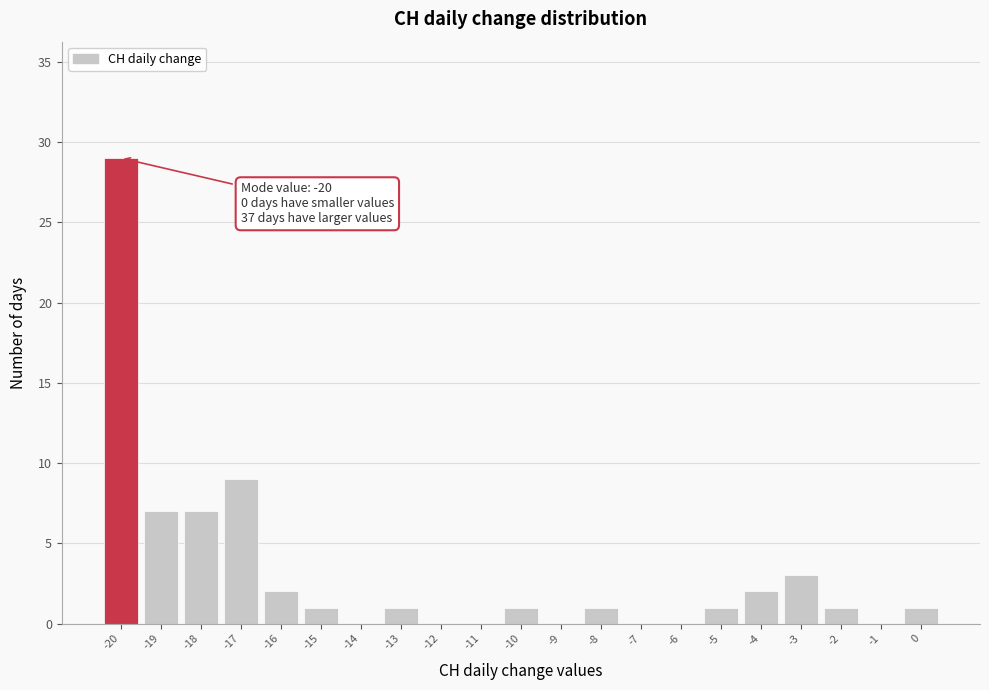

Over which range of the x-axis is the bar tallest?

-20.5 to -19.5